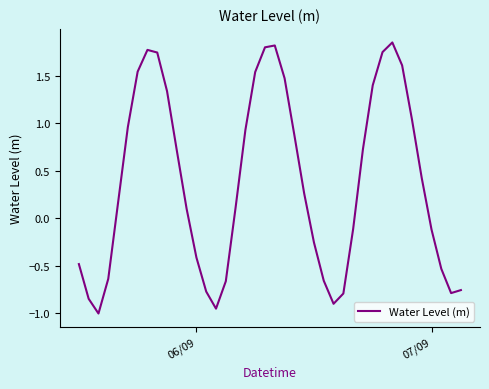

Does the chart have visible grid lines?

No